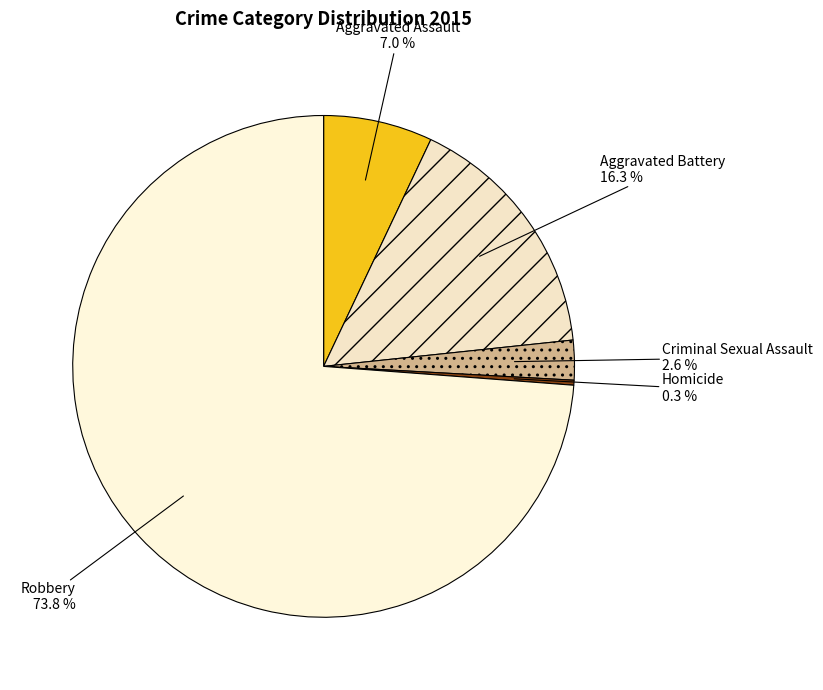

Is Robbery the majority of the pie?

Yes